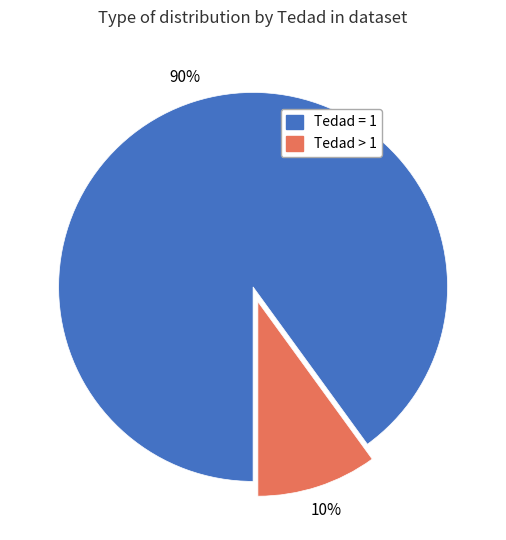

True or false: Tedad = 1 accounts for 90% of the total.

True